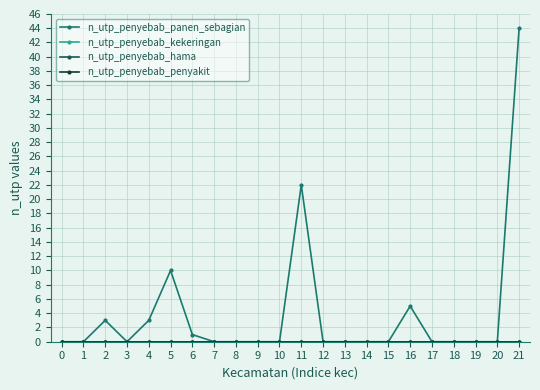

Read the n_utp_penyebab_panen_sebagian value at 6.

1